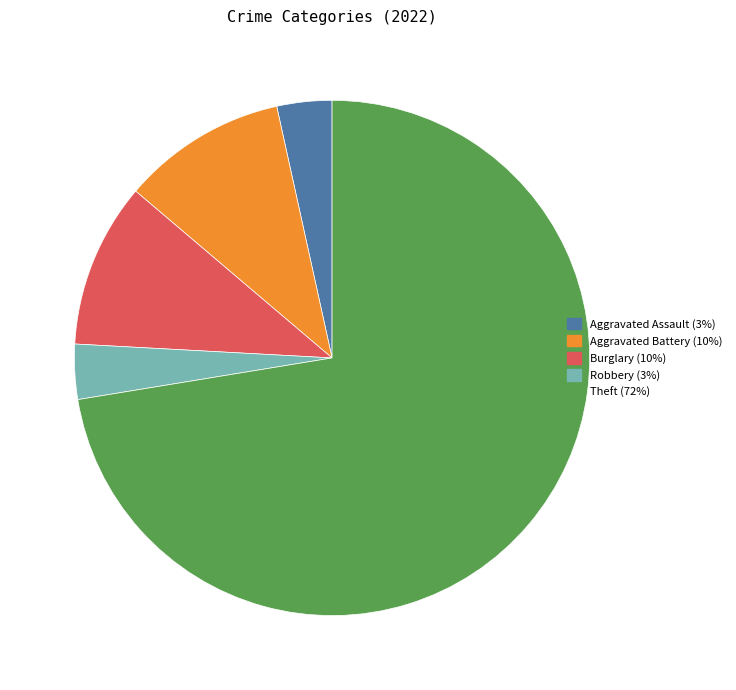

Does any single category account for the majority?

Yes